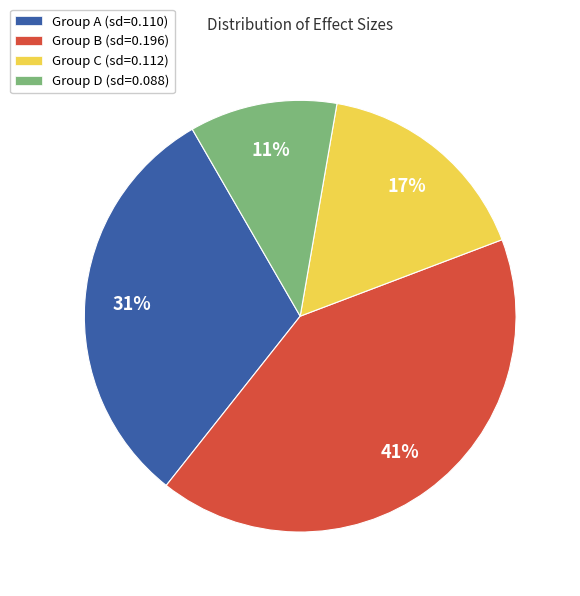

How many slices are in this pie chart?

4